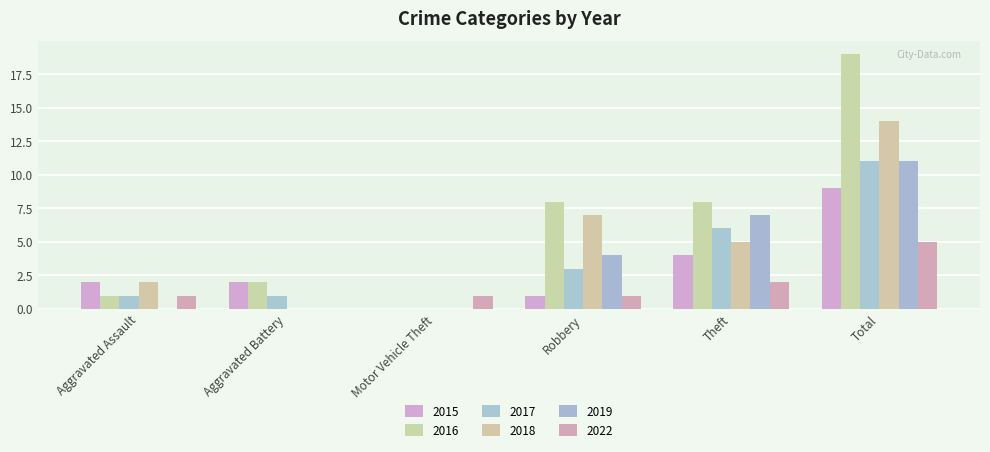

True or false: 2016 has a value of 10 at Motor Vehicle Theft.

False